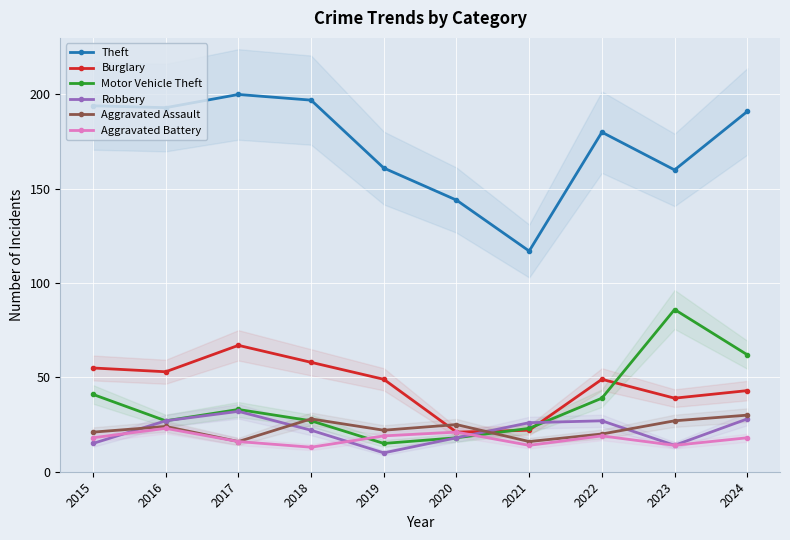

At which category is the sum across all series the highest?

2024